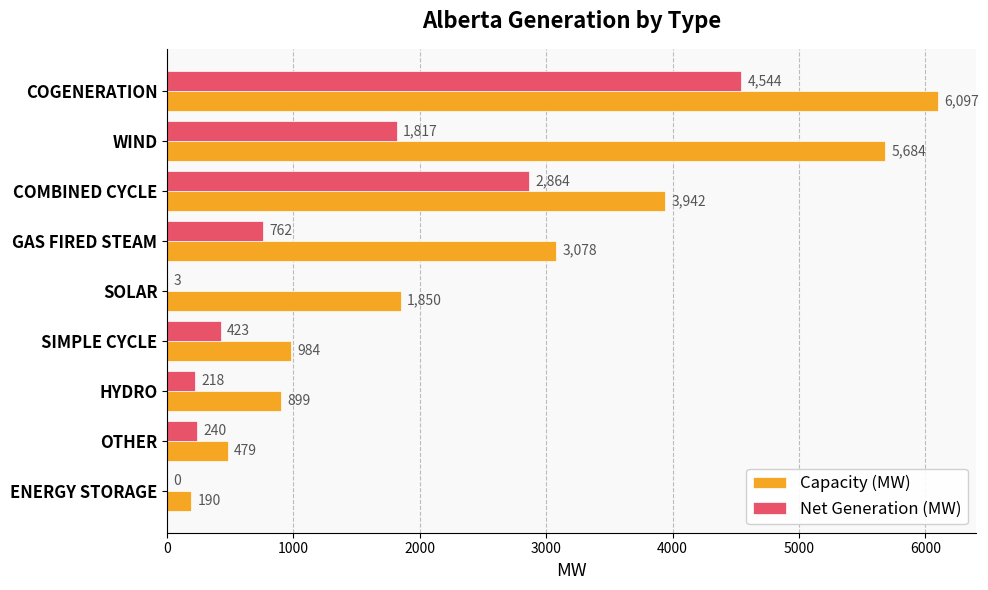

Where is Net Generation (MW) nearest to the value 2272?

WIND